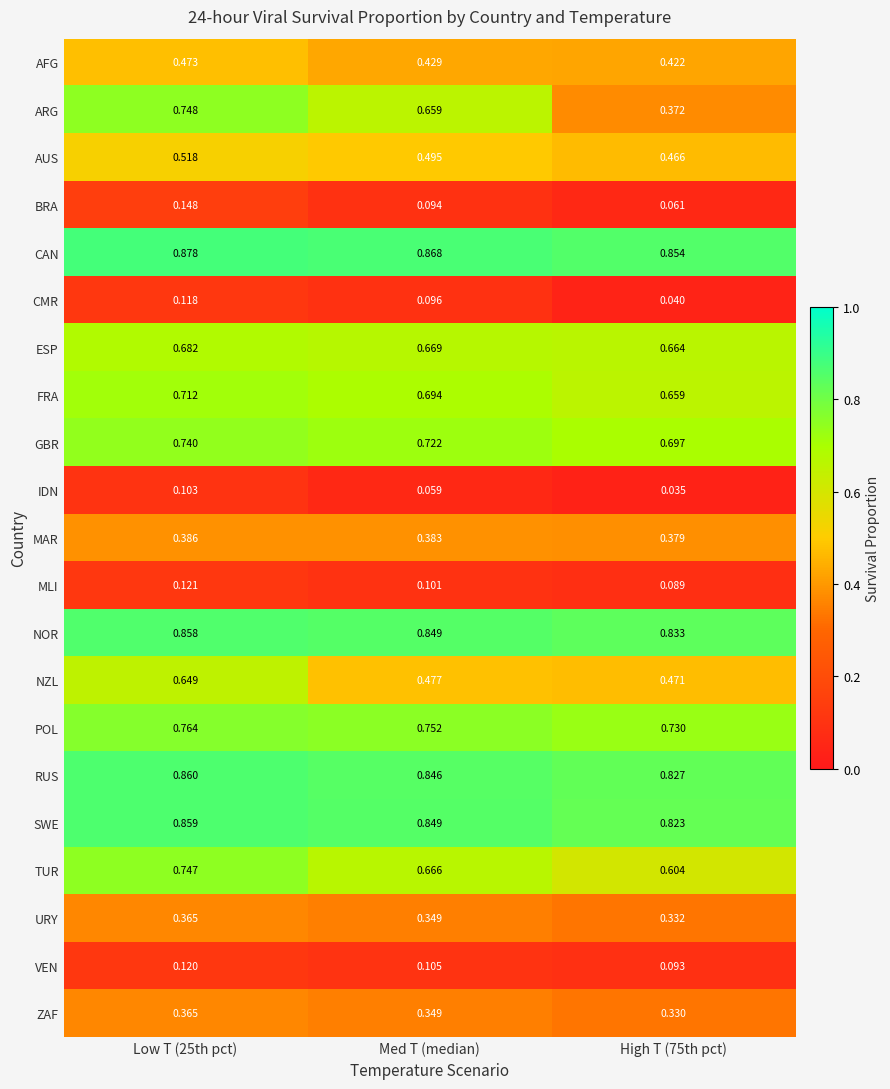

Rank the series at High T (75th pct) from lowest to highest value.

IDN, CMR, BRA, MLI, VEN, ZAF, URY, ARG, MAR, AFG, AUS, NZL, TUR, FRA, ESP, GBR, POL, SWE, RUS, NOR, CAN